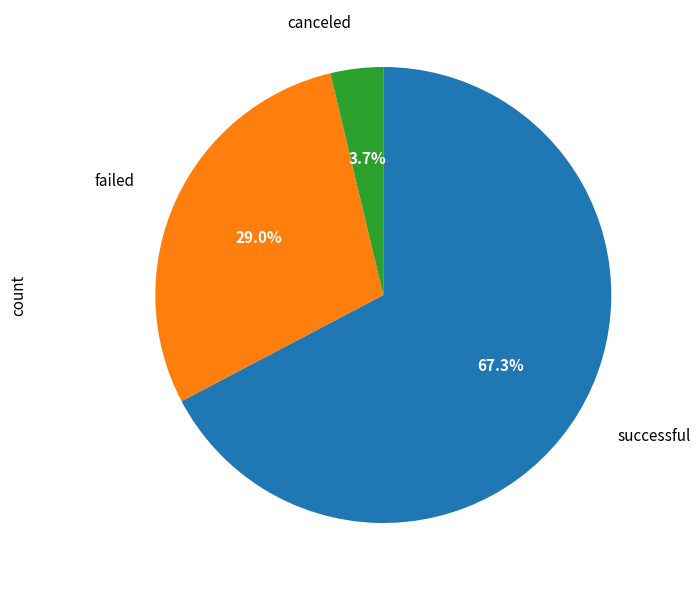

Does any single category account for the majority?

Yes